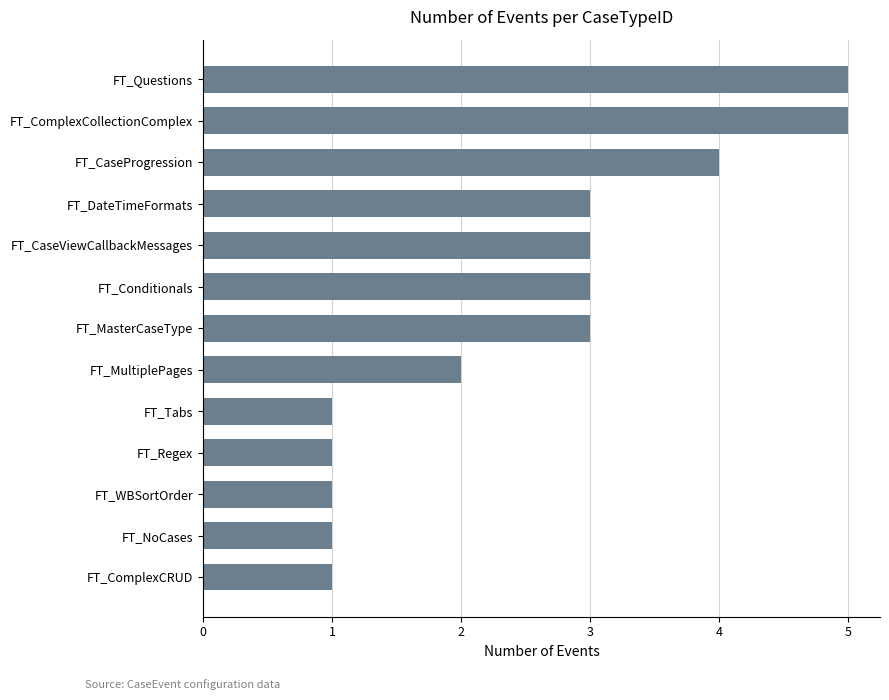

What is the ratio of the value at FT_WBSortOrder to the value at FT_DateTimeFormats?

0.3